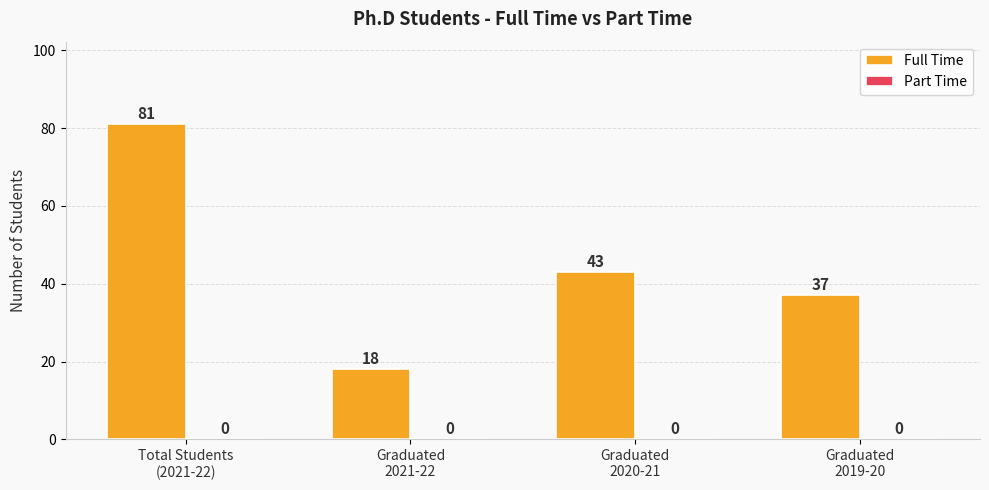

What is the value of the 1st bar from the left?

81